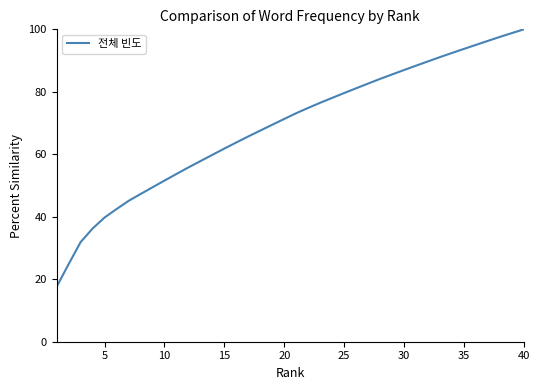

What is the greatest value displayed?

100.0